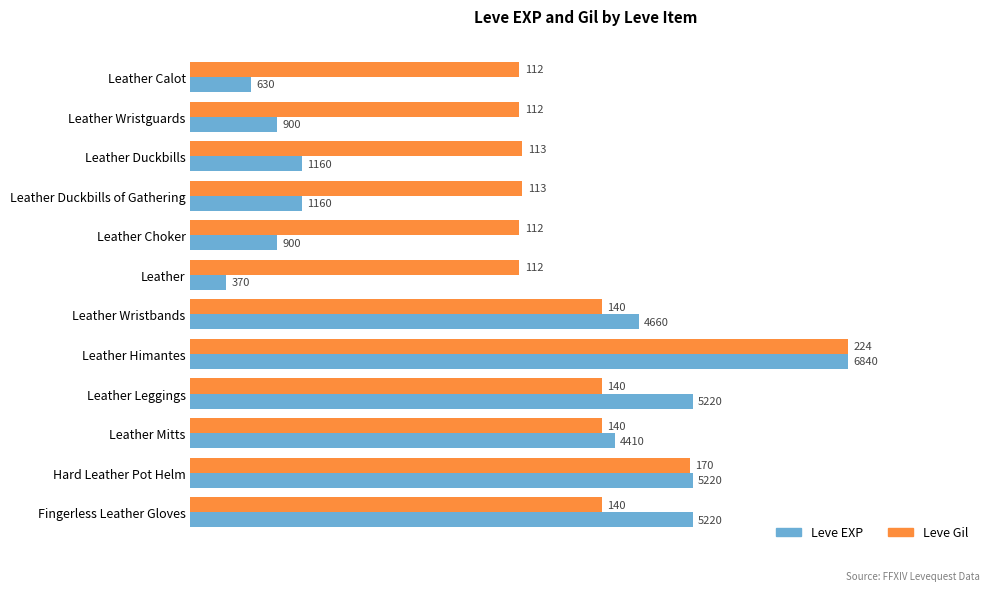

What are all the series names shown in the legend?

Leve EXP, Leve Gil